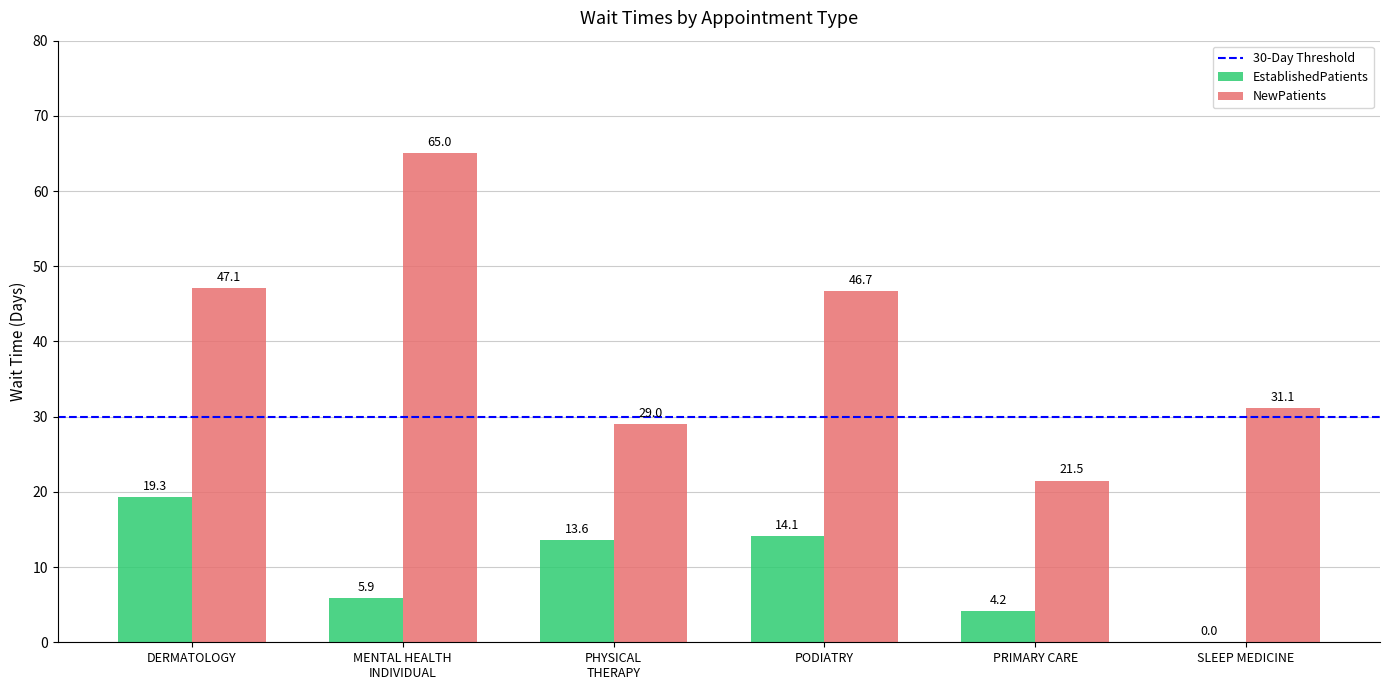

How many groups of bars are there?

6